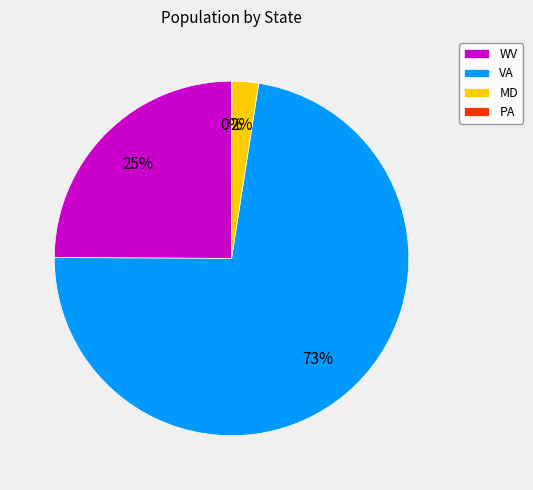

Which category has the biggest portion of the pie?

VA